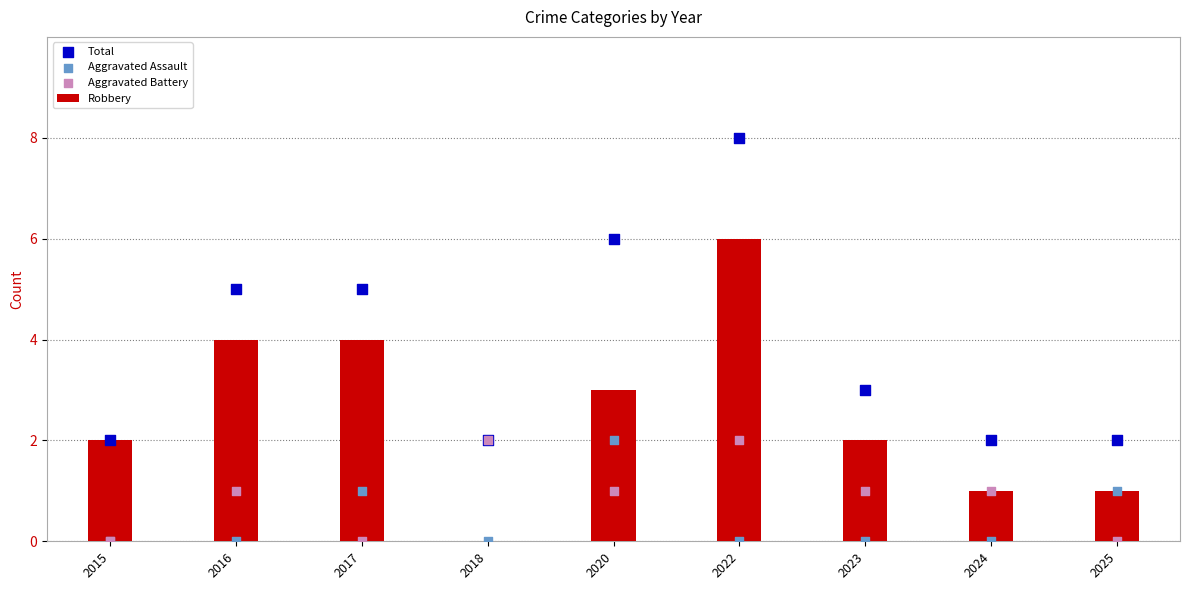

What are all the series names shown in the legend?

Robbery, Total, Aggravated Assault, Aggravated Battery